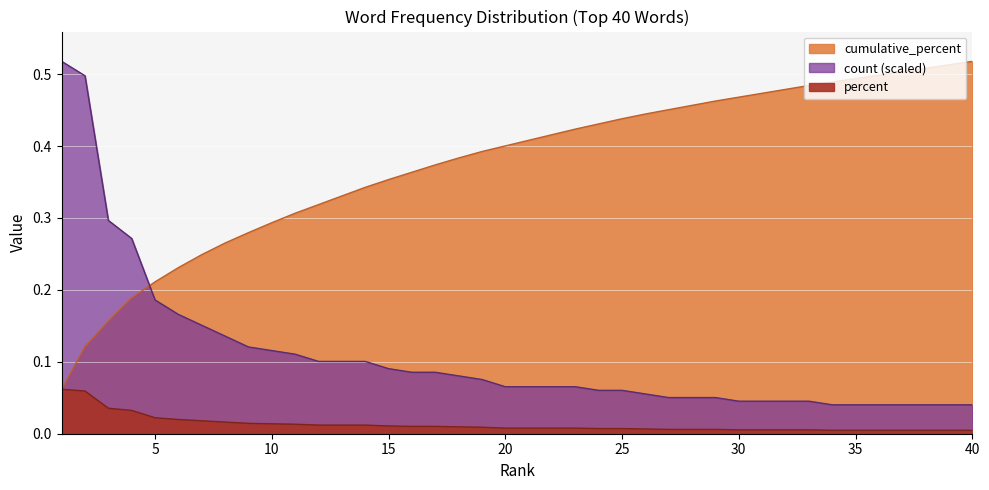

True or false: count_scaled and cumulative_percent intersect in this chart.

False